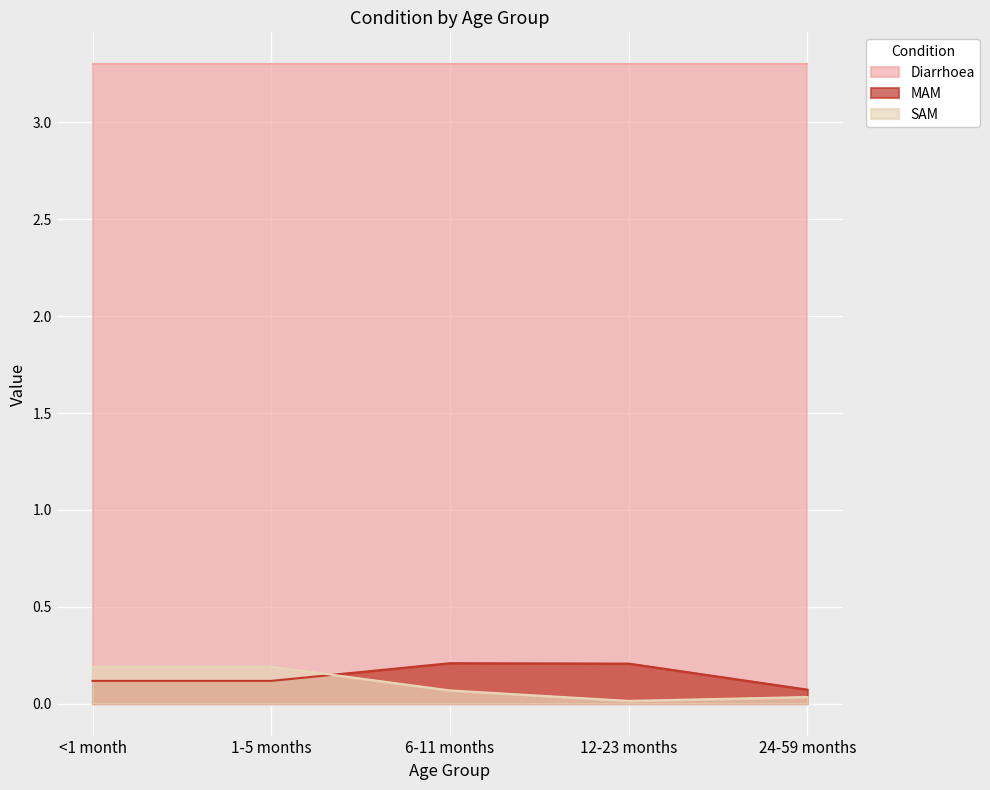

The MAM series shows 0.1 at 24-59 months. True or false?

True